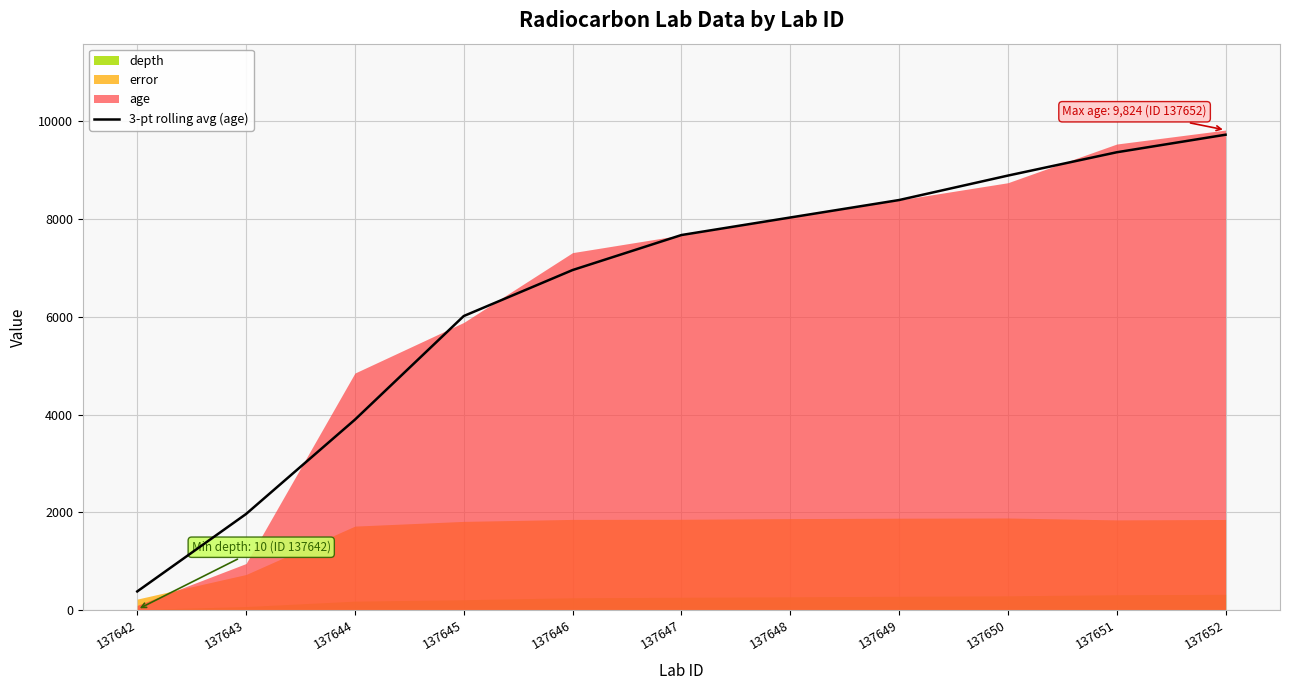

The value at 137648 is 8034.0. True or false?

True